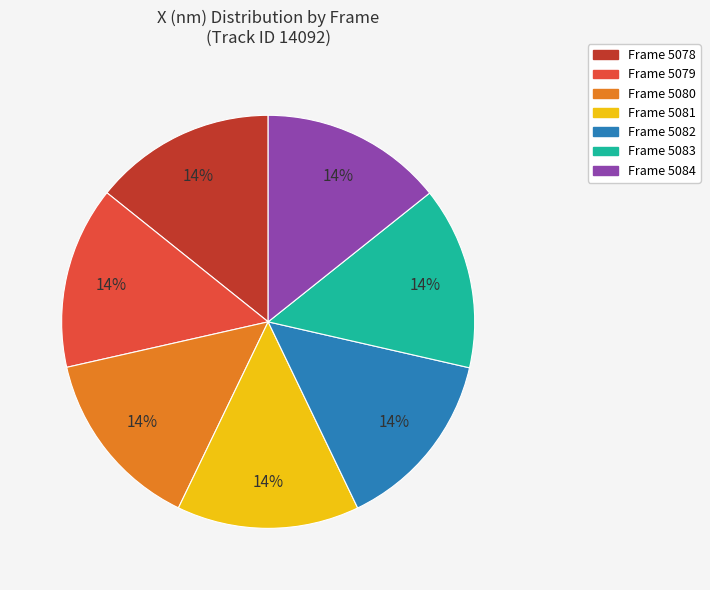

Is there a majority slice in this chart?

No